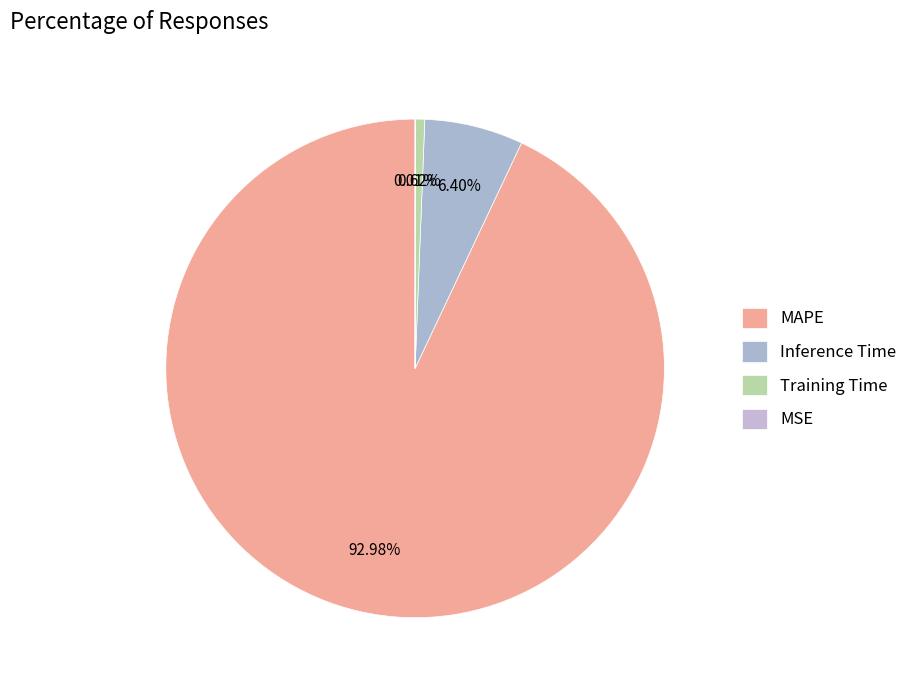

Which slice represents more than half of the pie?

MAPE